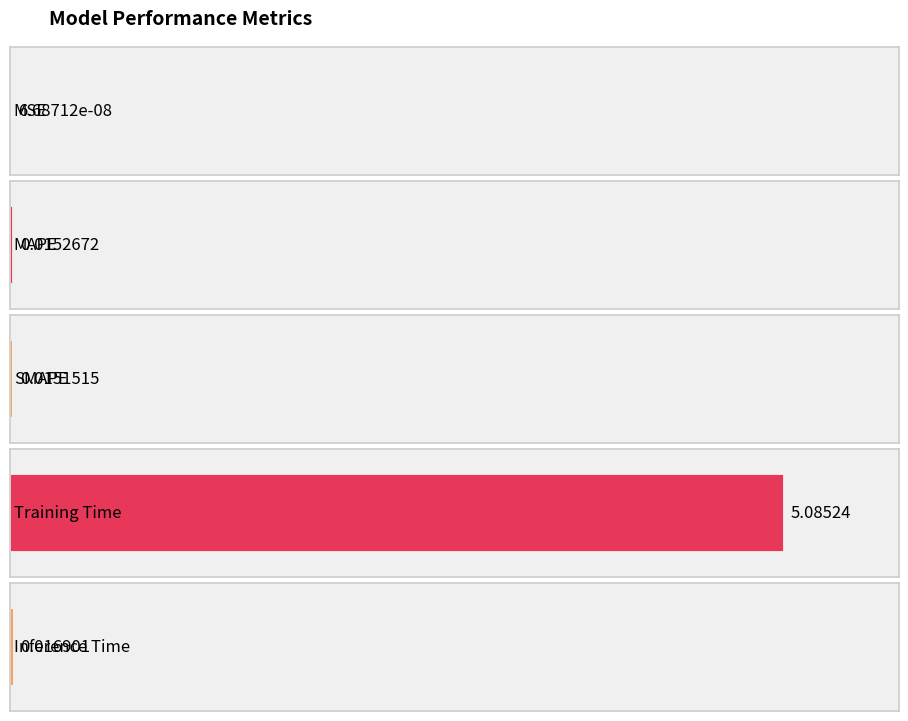

What is the sum of all values?

5.1